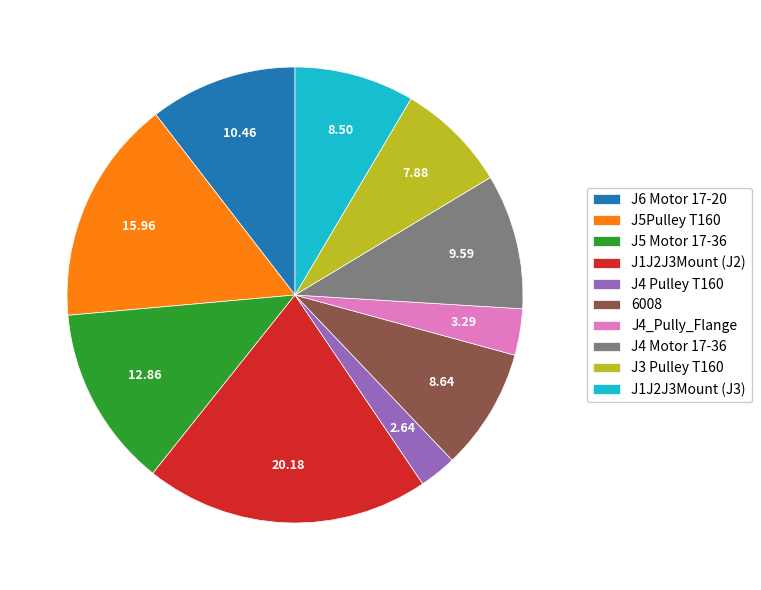

Which has a higher value, J5 Motor 17-36 or J4 Motor 17-36?

J5 Motor 17-36